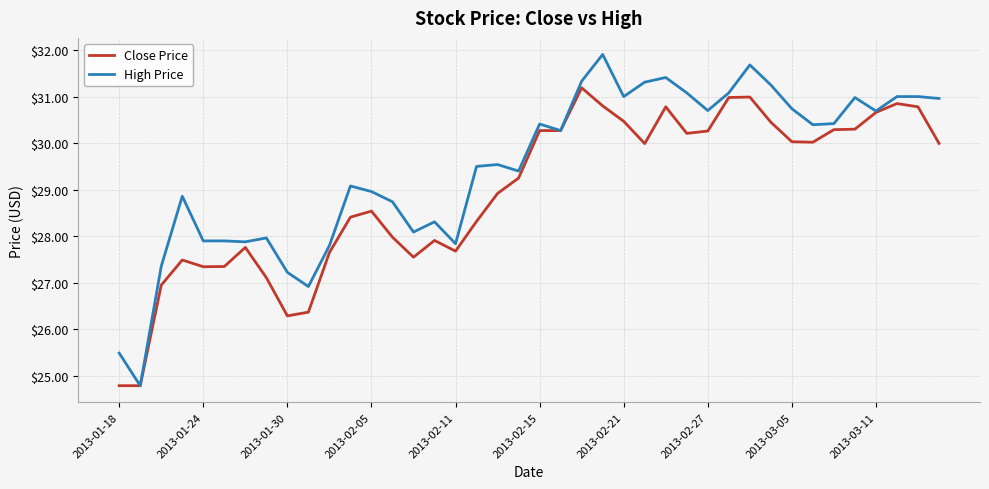

Rank the series by their average value, from highest to lowest.

High Price, Close Price